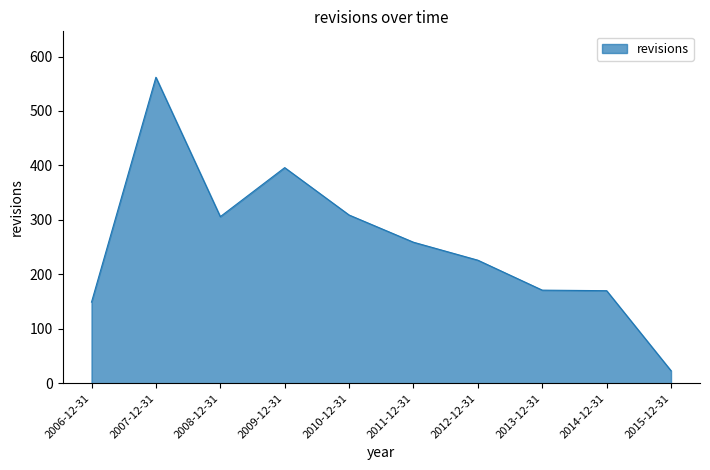

What is the approximate value at 2014-12-31, to the nearest 100?

200